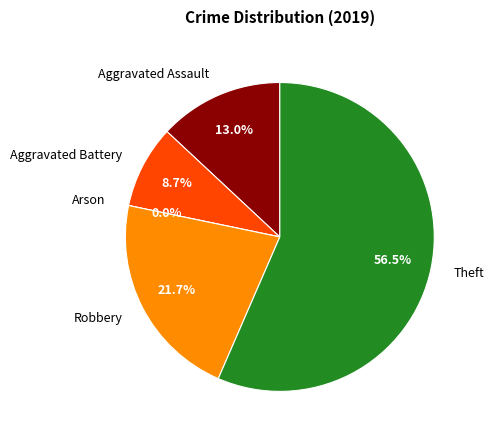

Rank the categories by value from lowest to highest.

Arson, Aggravated Battery, Aggravated Assault, Robbery, Theft